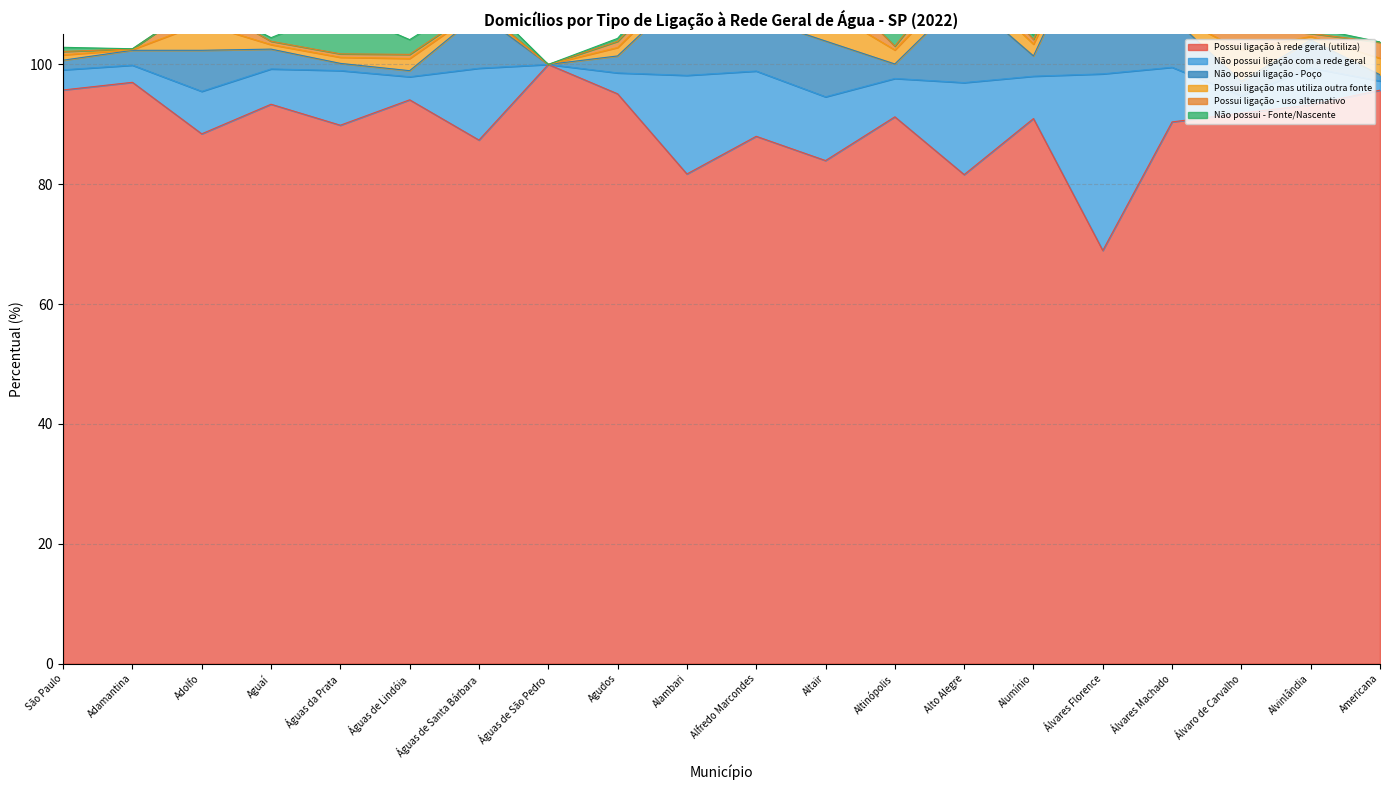

At which label does Não possui ligação - Poço reach its minimum?

Águas de São Pedro